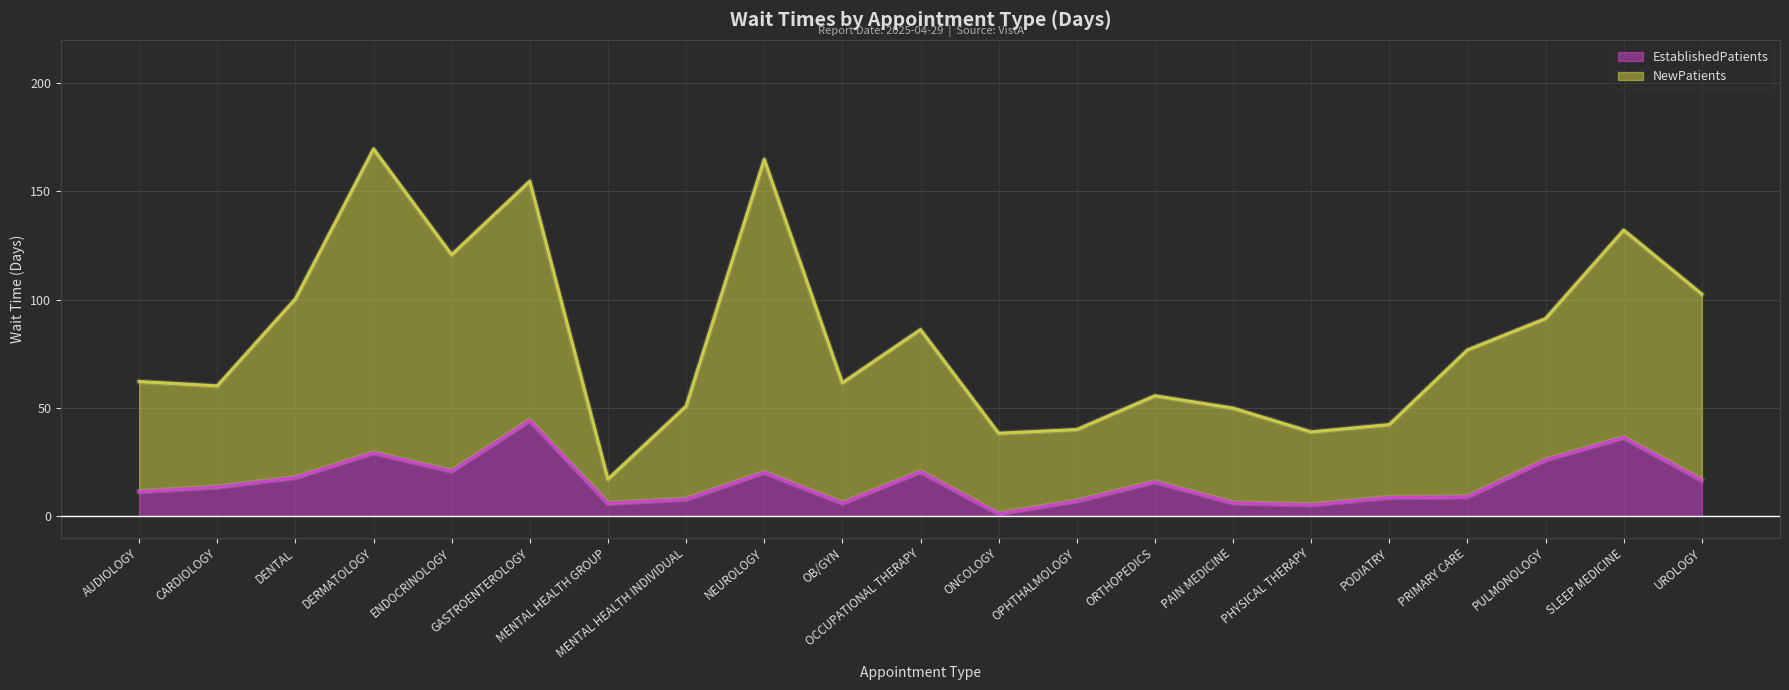

Reading left to right, list all the values displayed in this chart.

EstablishedPatients: 11.2	13.3	17.7	29.1	20.7	44.1	5.8	7.7	20.1	5.9	20.4	1.0	6.9	15.7	6.0	5.1	8.5	8.8	25.9	36.2	16.5
NewPatients: 62.1	60.1	100.3	169.6	120.7	154.7	17.0	50.7	164.8	61.5	86.1	38.2	39.9	55.5	49.8	38.8	42.2	76.7	91.2	132.1	102.5